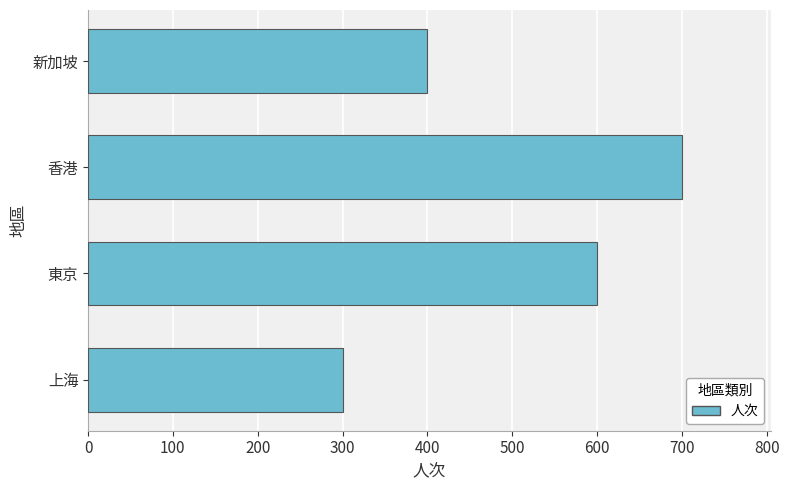

What value does the data have at 東京, to the nearest 10?

600